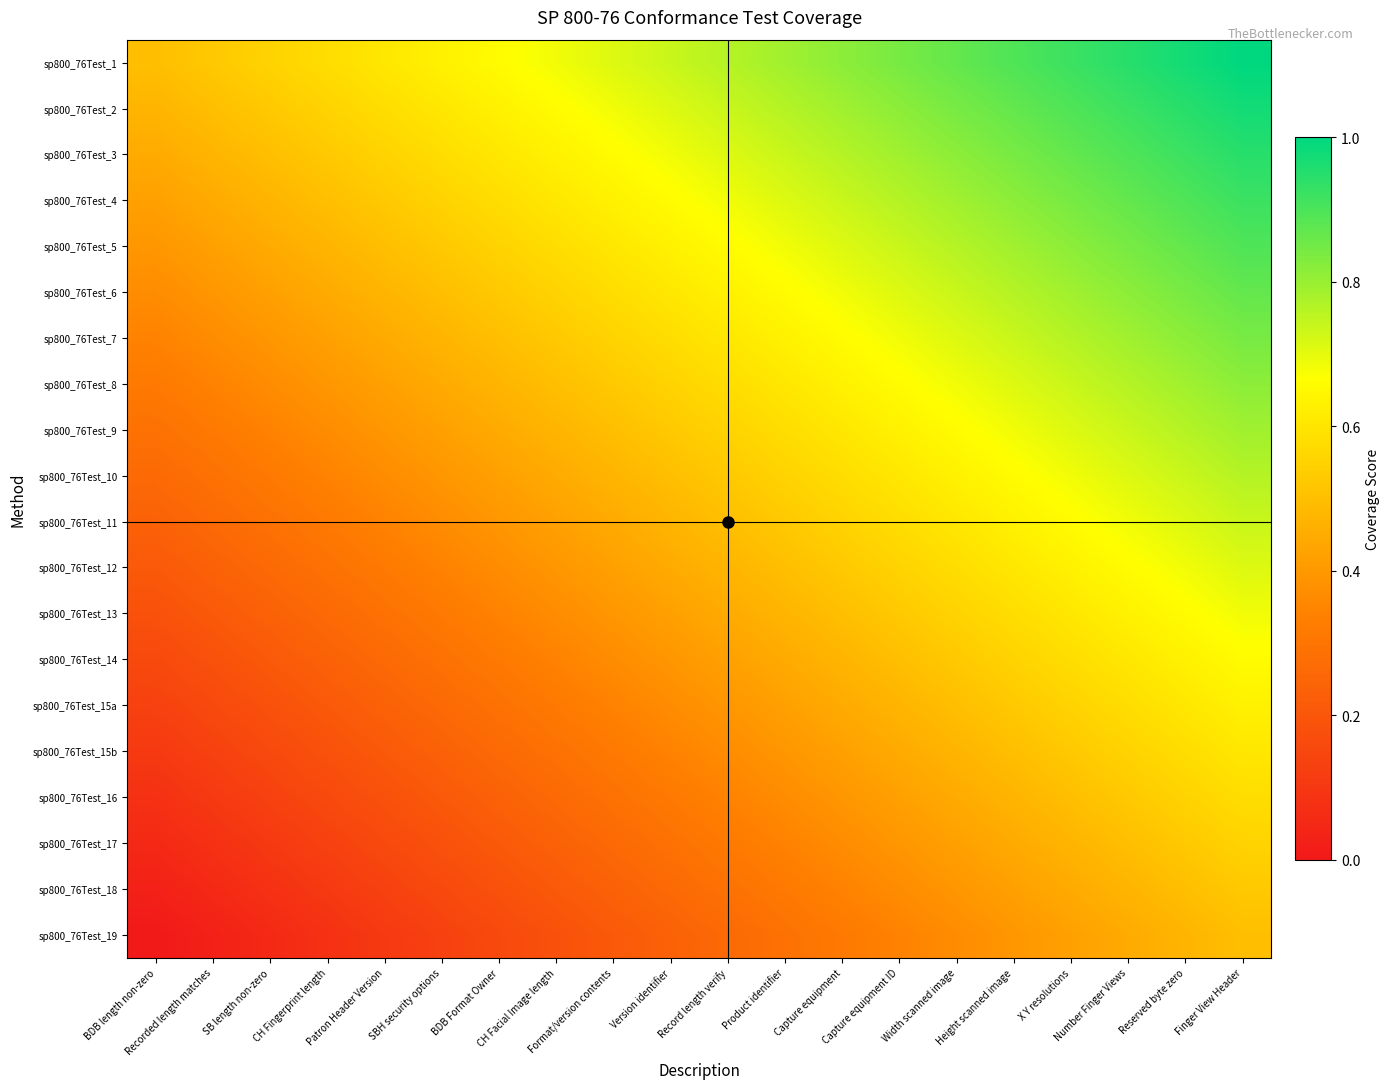

What is the total value across all series at Format/version contents?

9.2